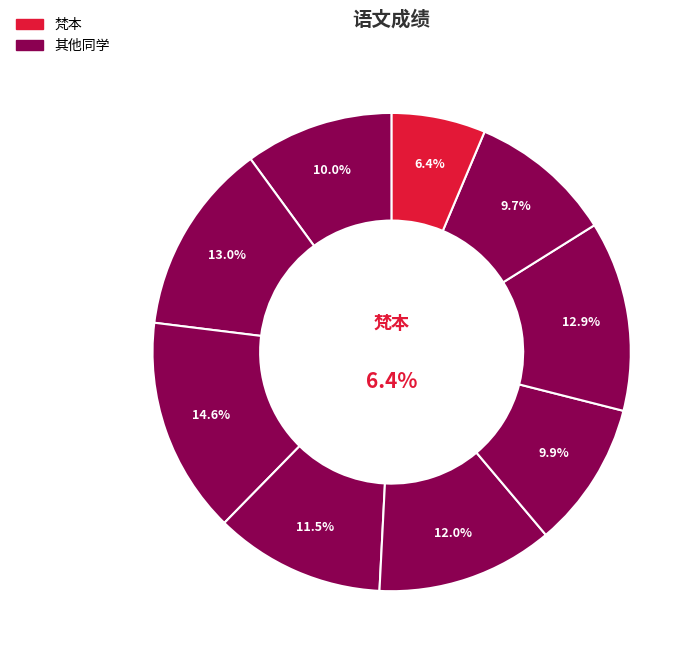

The 段机 slice represents 20% of the pie. True or false?

False